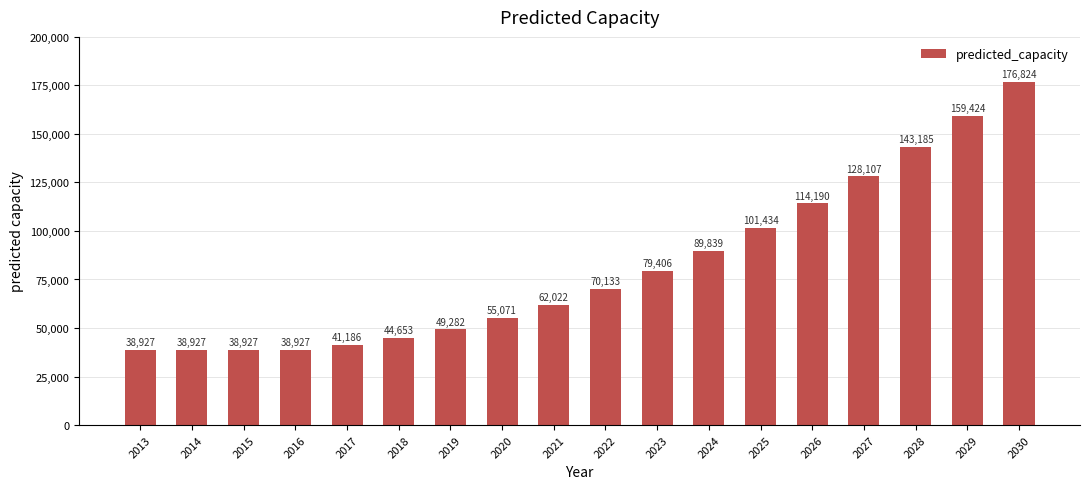

What is the value of the 10th bar from the left?

70133.2